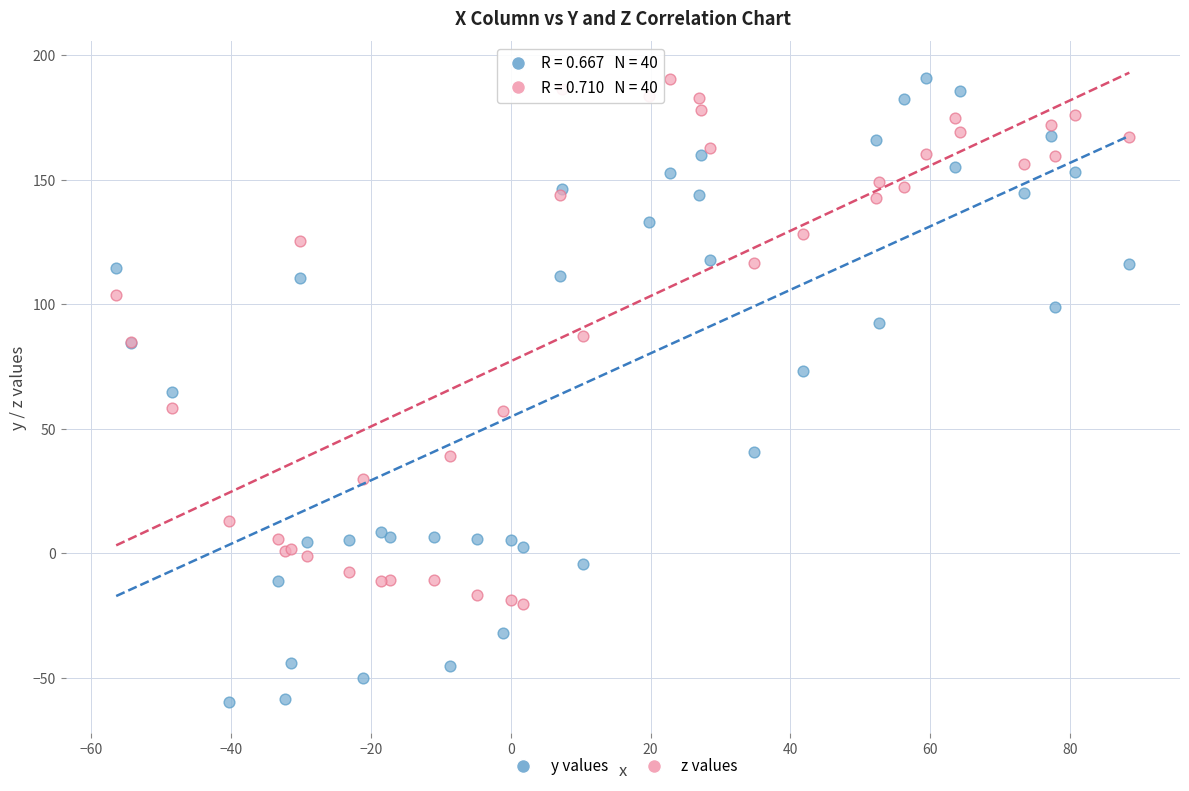

Which series reaches the minimum Y coordinate?

y values